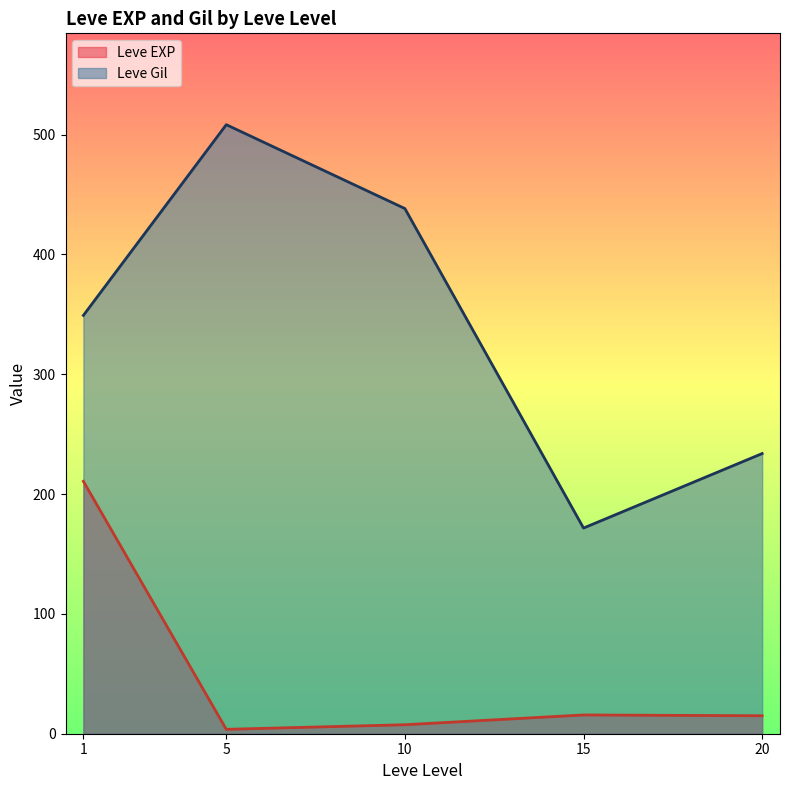

Is the value of Leve EXP at 5 greater than the value of Leve Gil at 20?

No